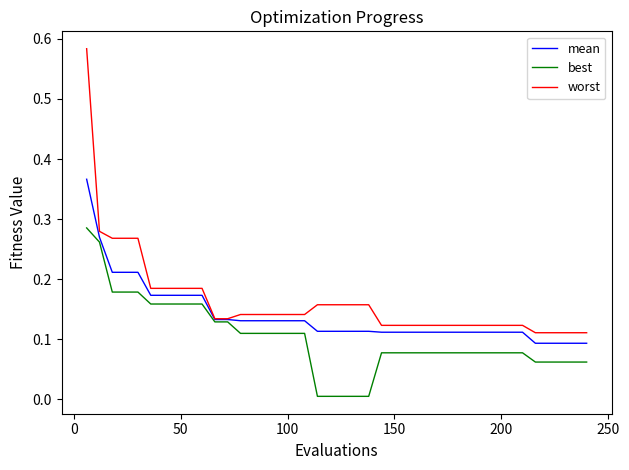

Which series has the largest range (max minus min)?

worst